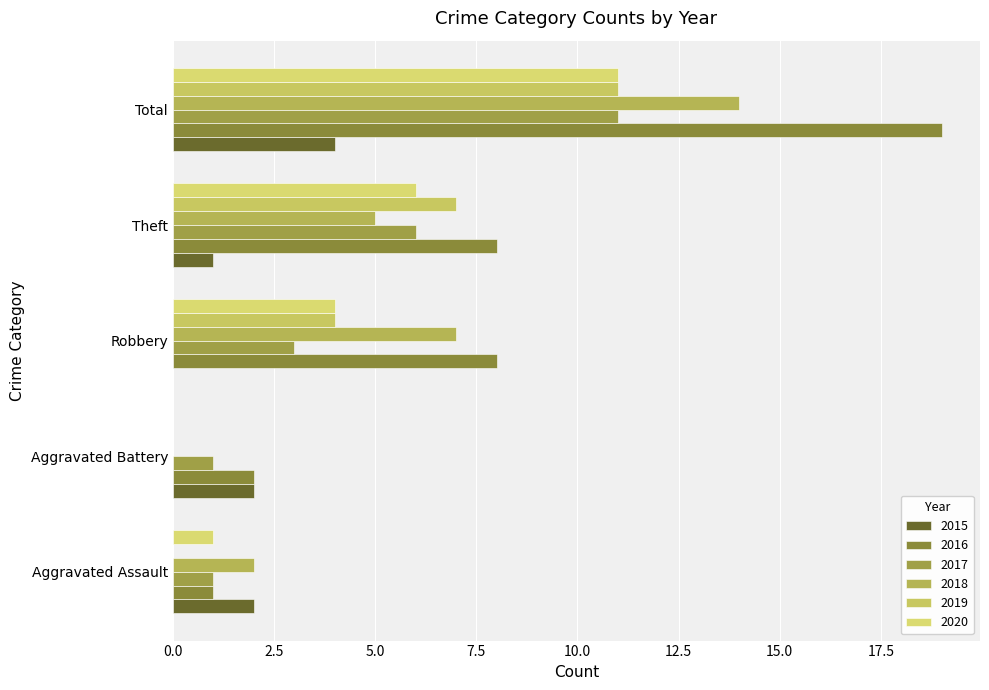

Rank the series at Aggravated Assault from lowest to highest value.

2019, 2016, 2017, 2020, 2015, 2018